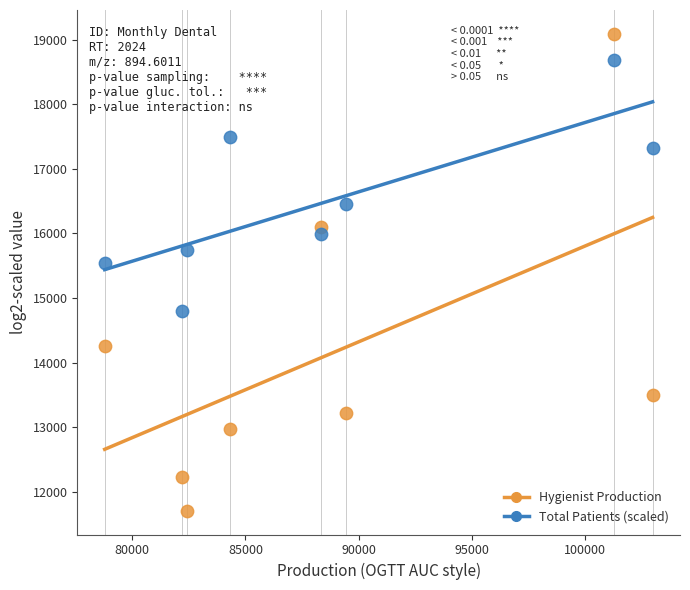

What is the X range (max minus min) for the scatter plot?

24188.2